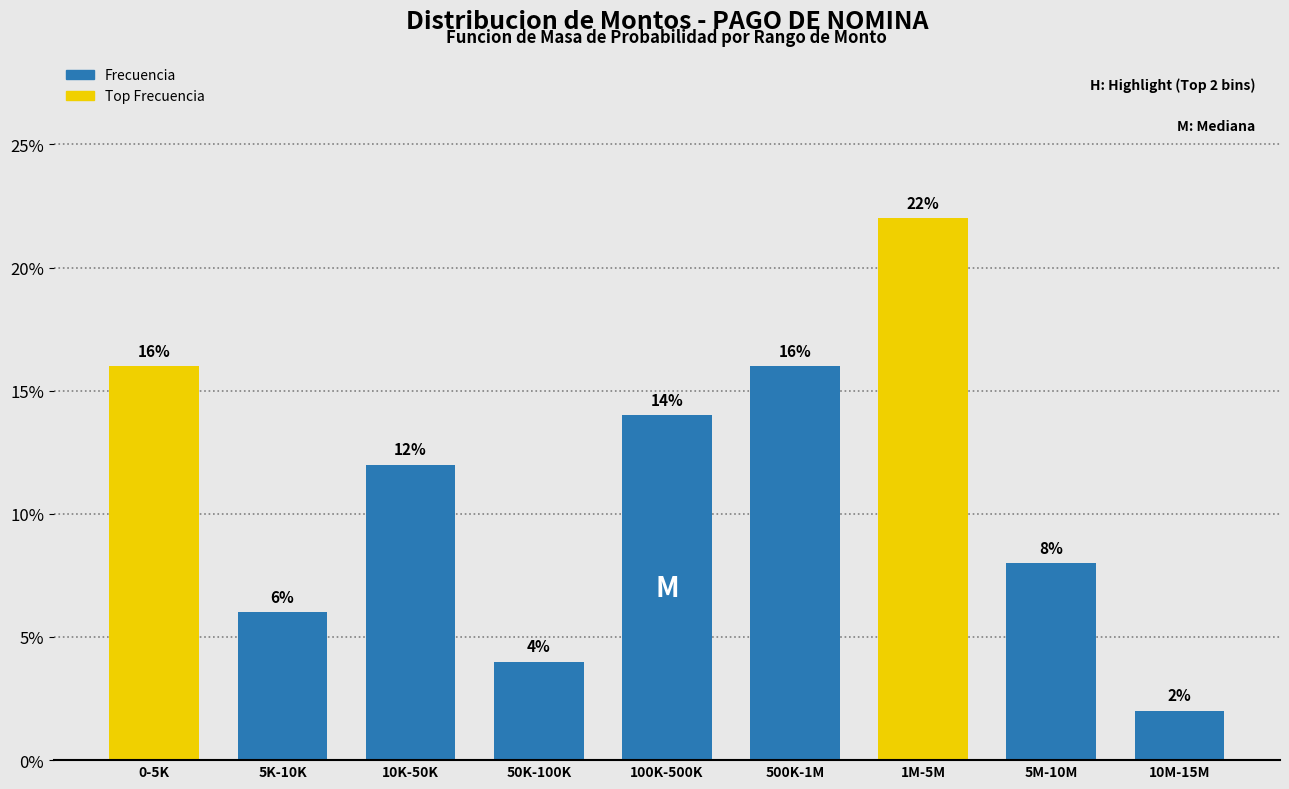

Reading right to left, transcribe all the data shown in this chart.

10M-15M=2.0	5M-10M=8.0	1M-5M=22.0	500K-1M=16.0	100K-500K=14.0	50K-100K=4.0	10K-50K=12.0	5K-10K=6.0	0-5K=16.0